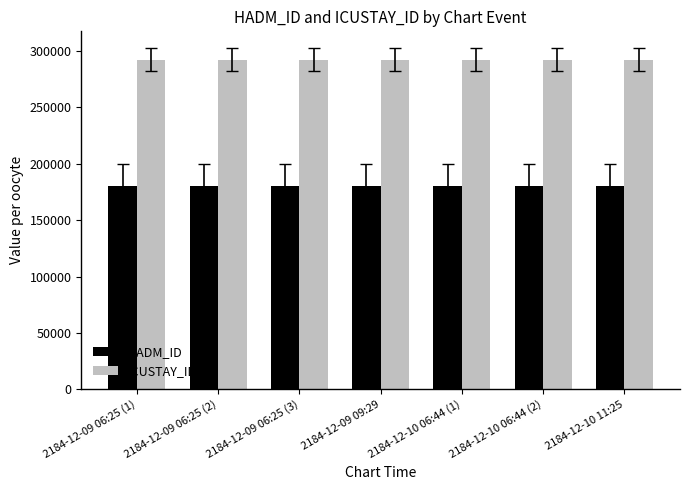

Which series has the largest total across all categories?

ICUSTAY_ID